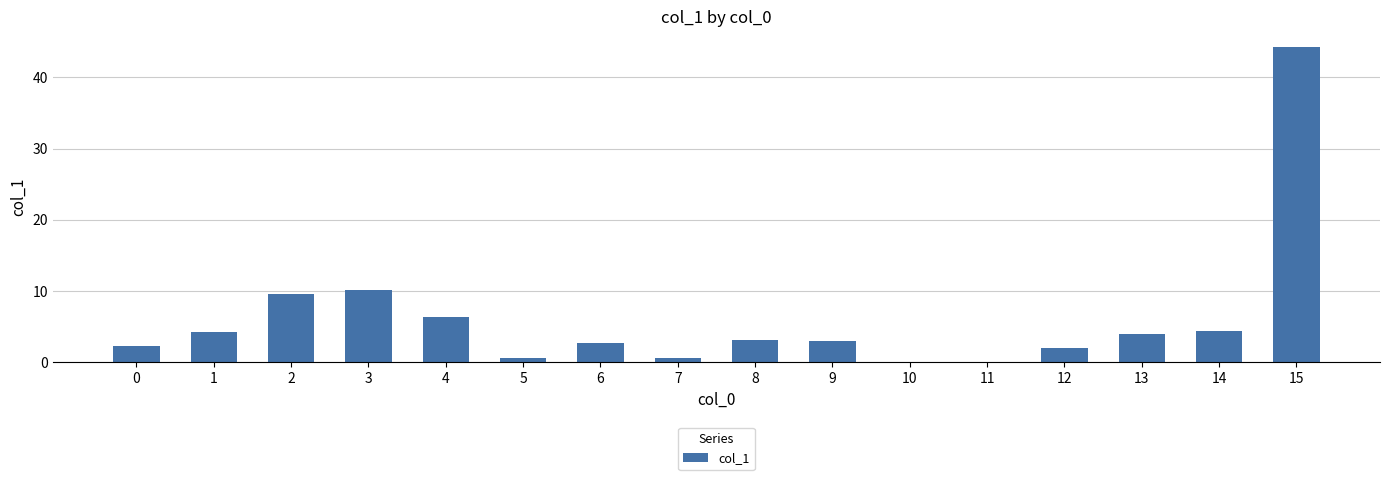

What is the ratio of the value at 3 to the value at 14?

2.4